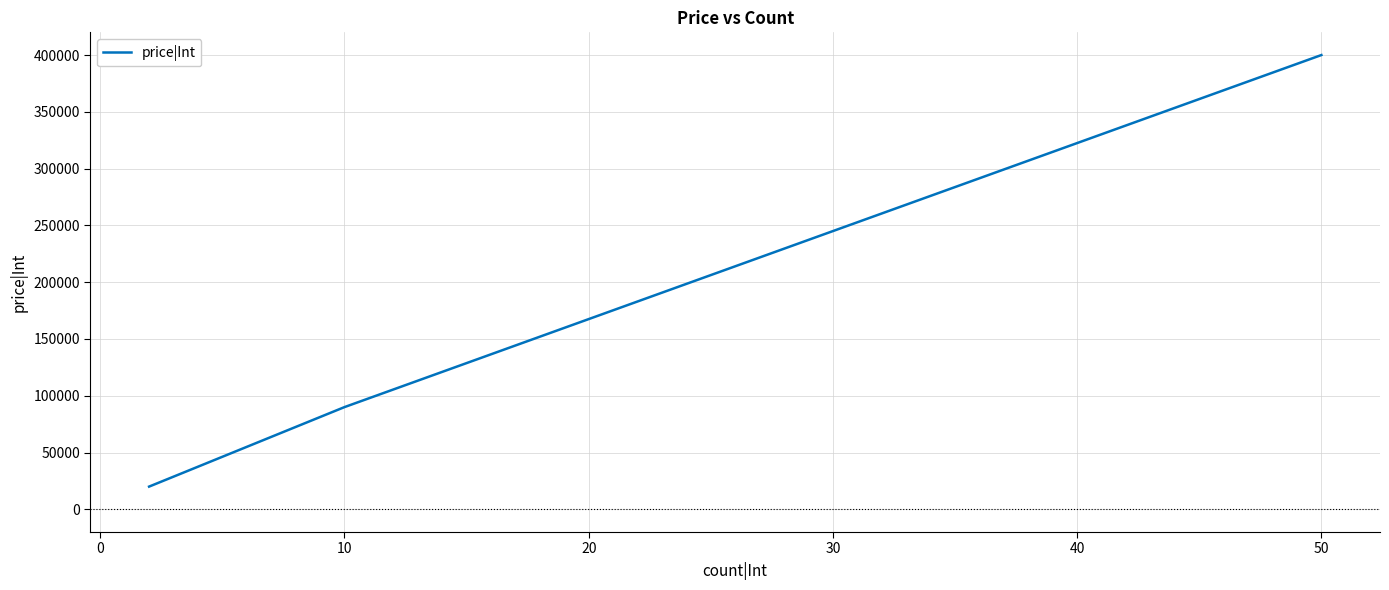

What is the sum of all values?

510000